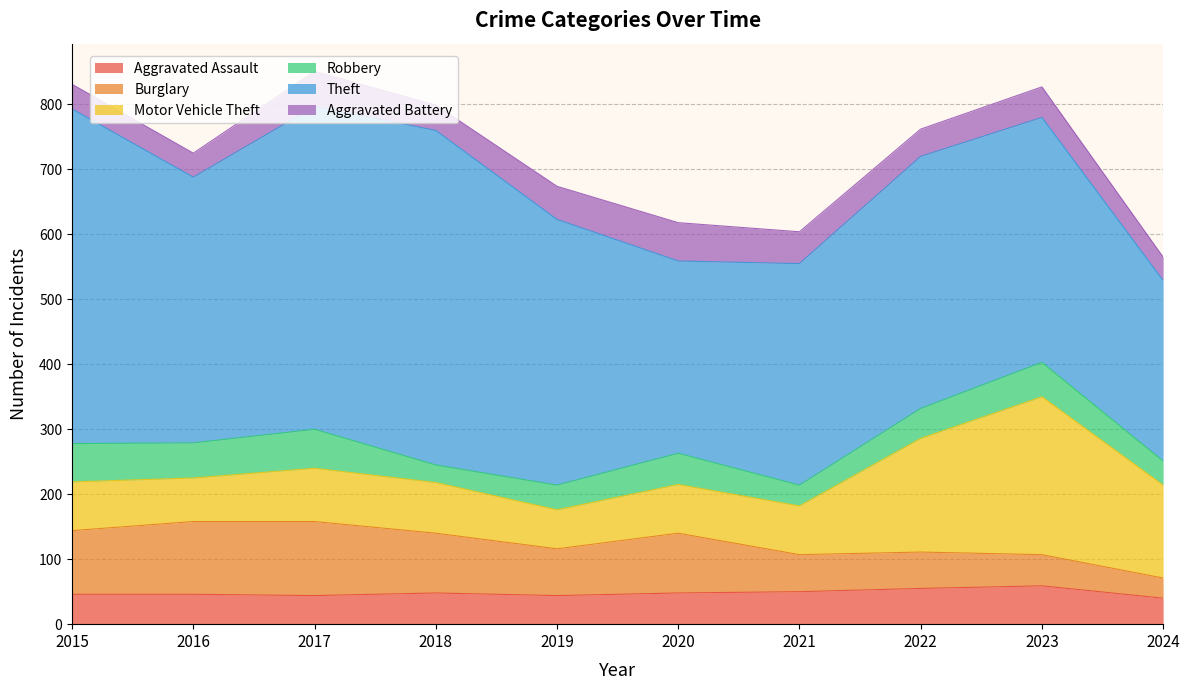

List the series in order of their peak value, highest first.

Theft, Motor Vehicle Theft, Burglary, Robbery, Aggravated Assault, Aggravated Battery